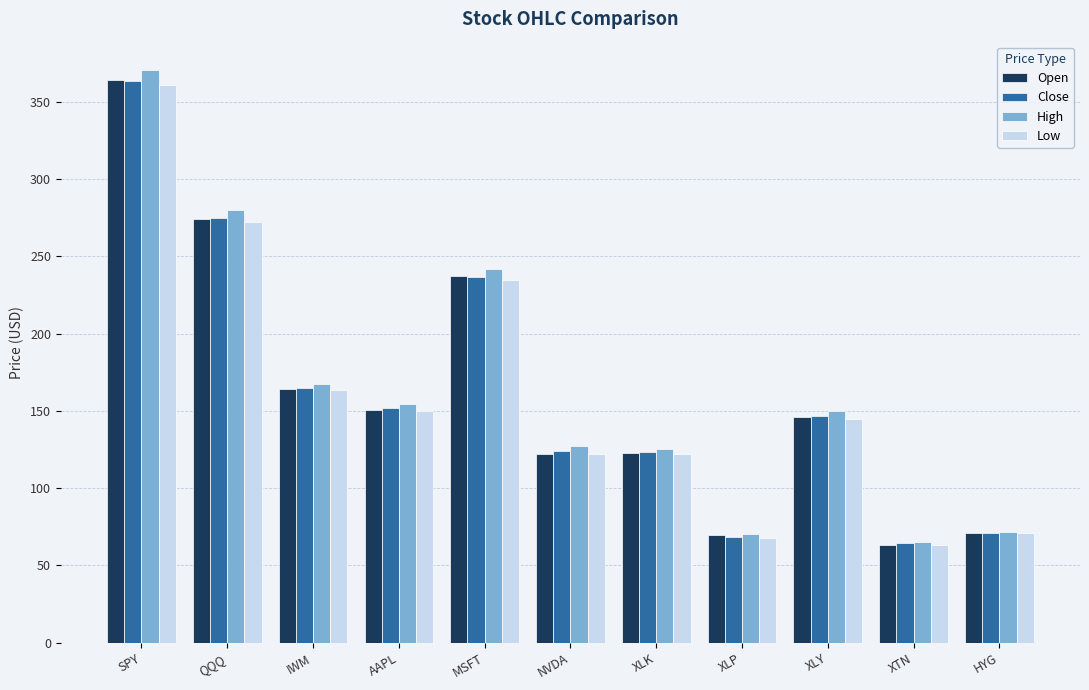

What is the difference between the highest and lowest values at QQQ?

8.0